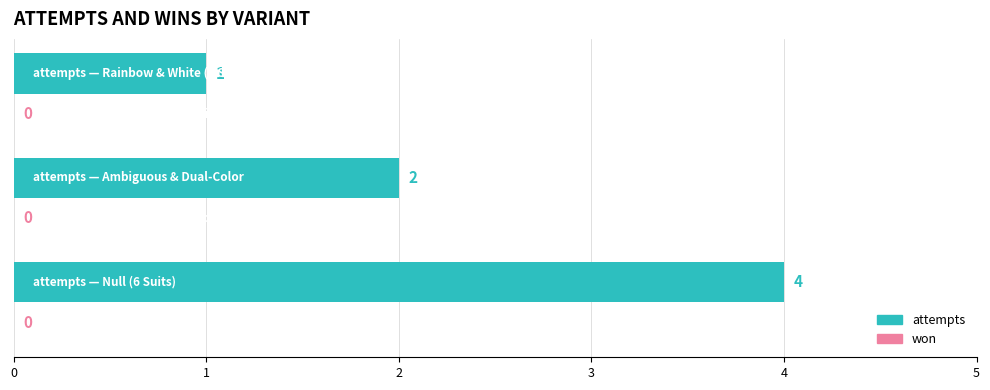

What is the maximum value shown in the chart?

4